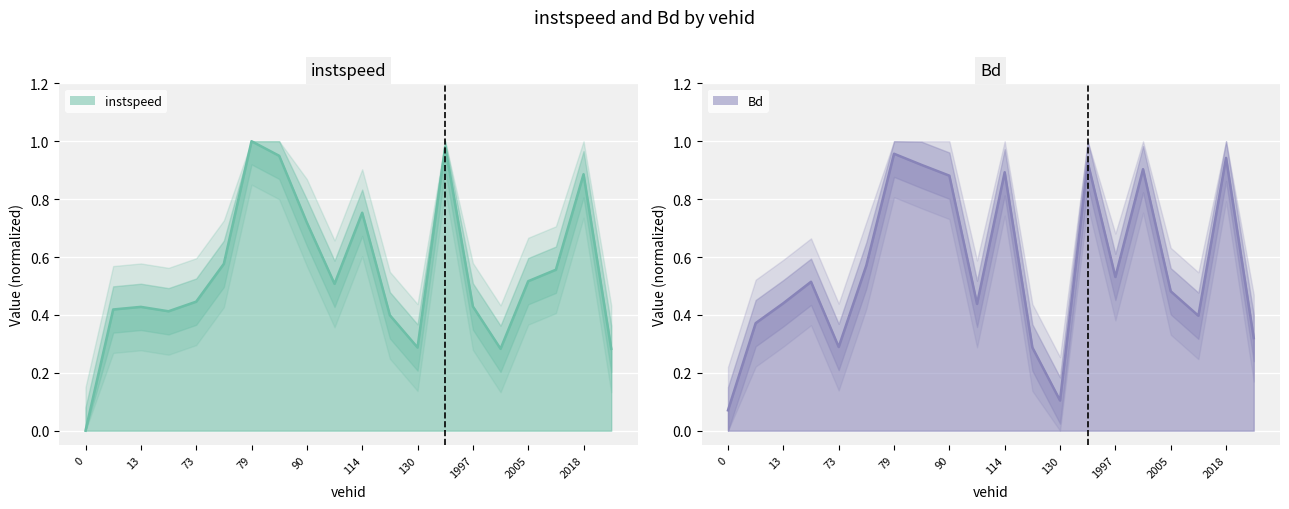

How many lines are shown in the chart?

2